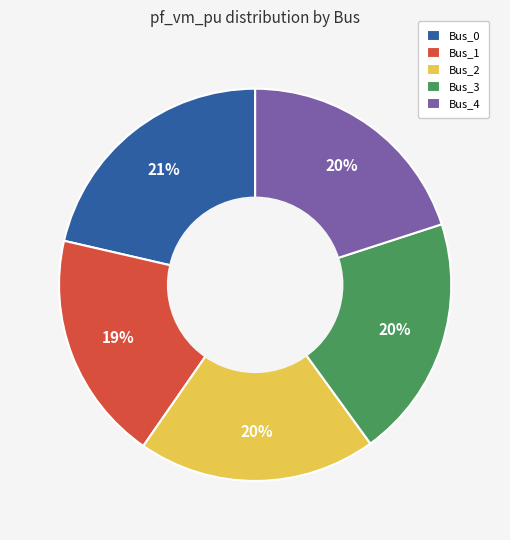

How many segments does this pie chart have?

5